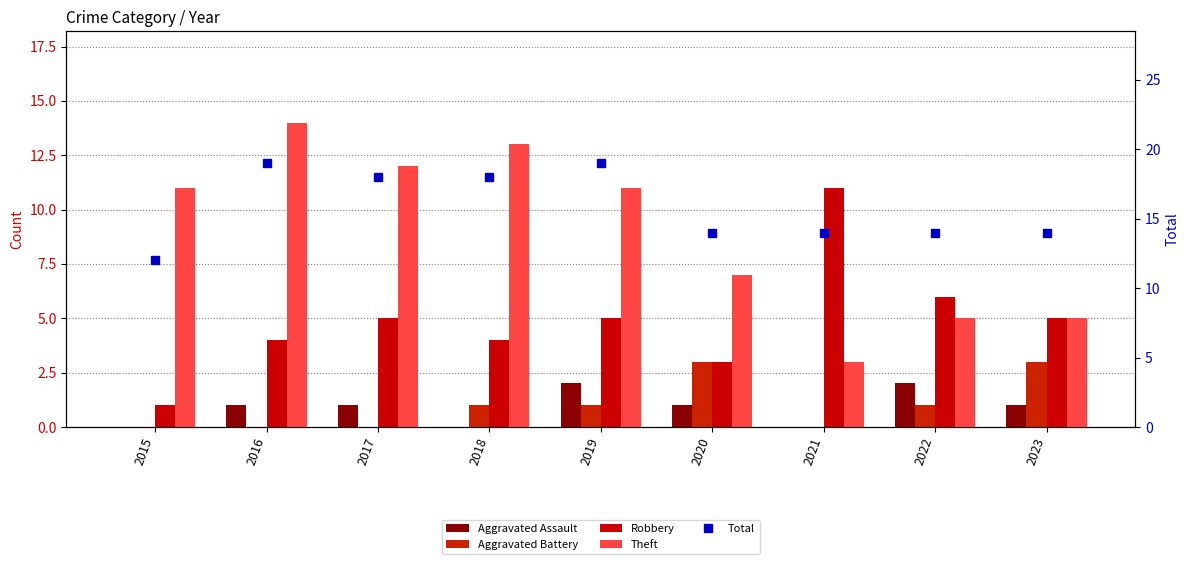

Count the Total values in the range 14 to 18.

6